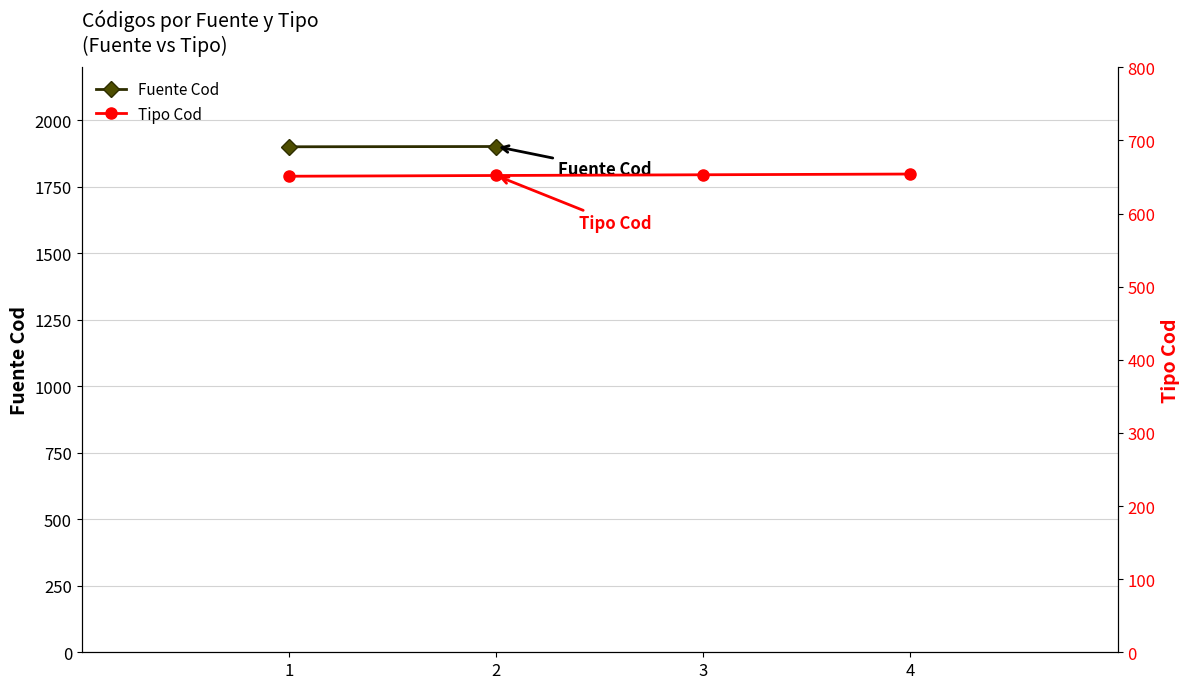

The value at 3 is 653. True or false?

True